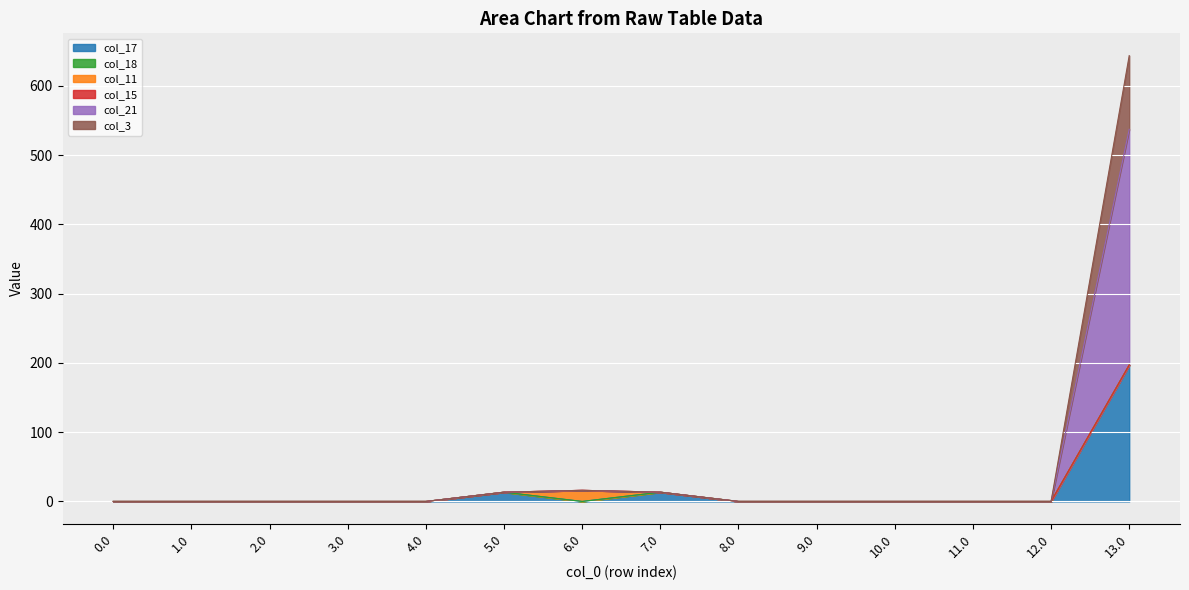

How many values in the col_21 series exceed 0?

4